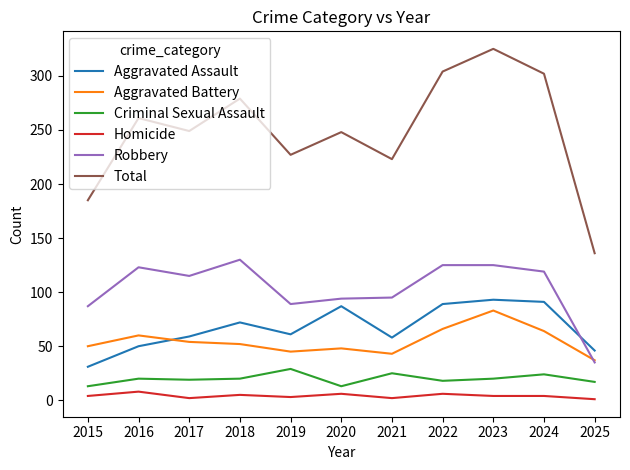

What are all the series names shown in the legend?

Aggravated Assault, Aggravated Battery, Criminal Sexual Assault, Homicide, Robbery, Total